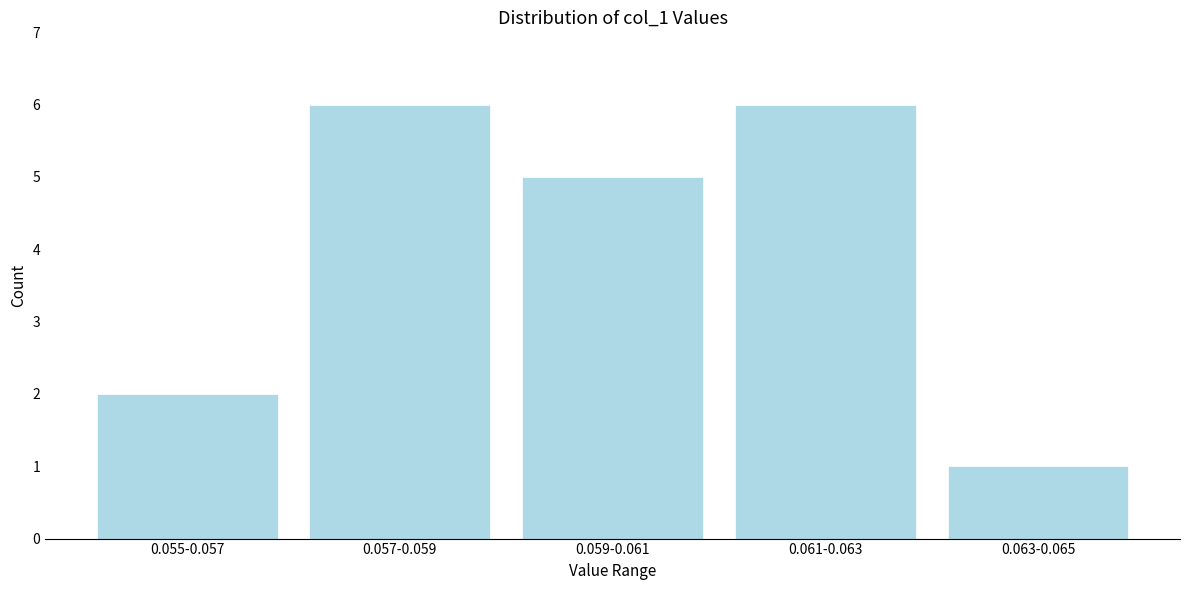

Reading right to left, transcribe all the data shown in this chart.

1	6	5	6	2